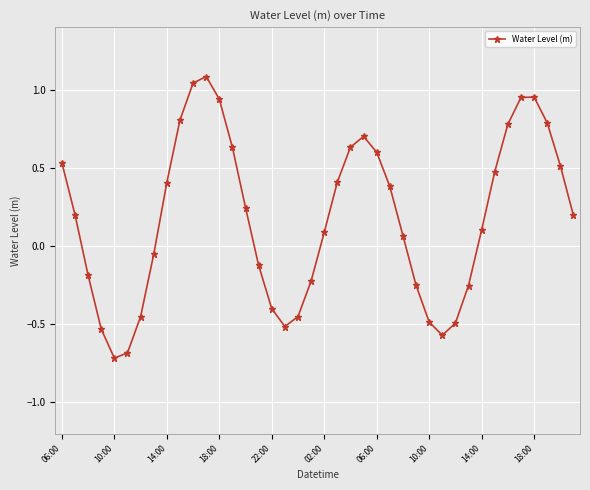

How many interior local peaks (higher than both neighbors) does the data have?

3